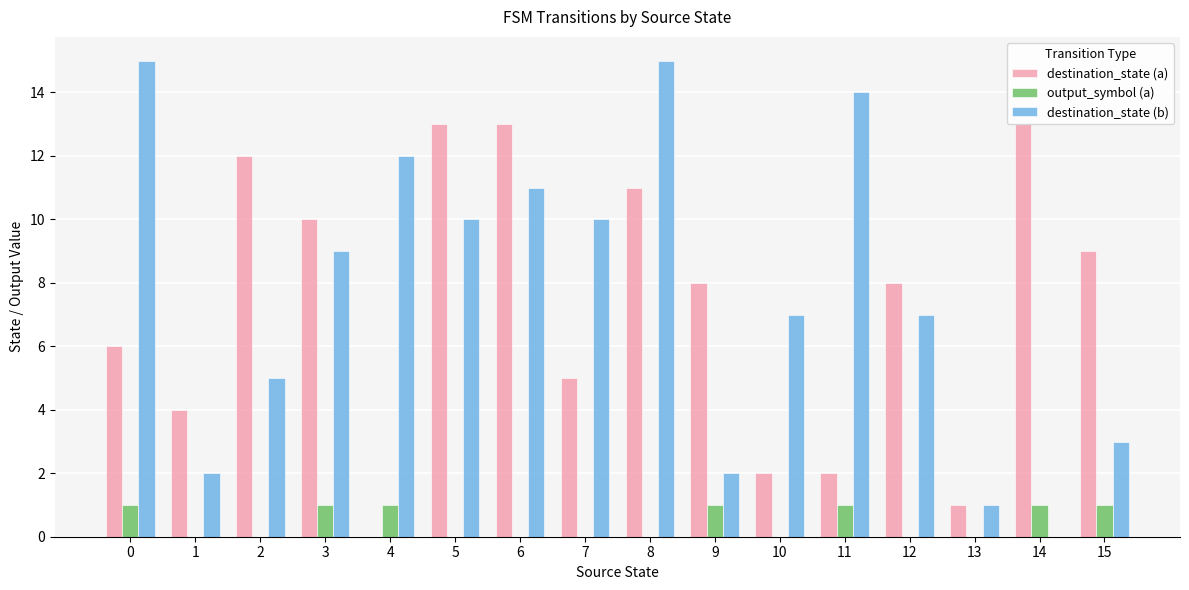

What is the sum of all destination_state (b) values?

123